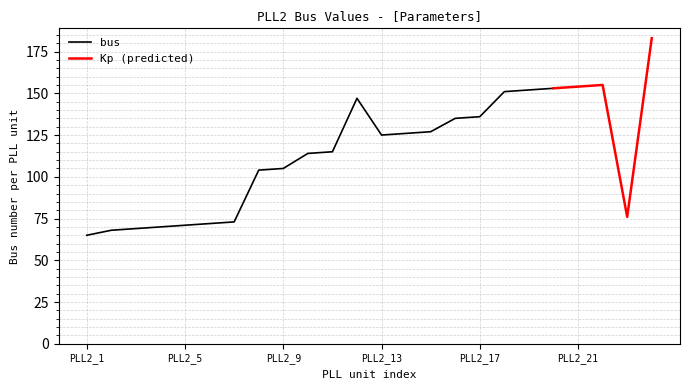

Is it true that bus equals 127.0 at PLL2_15?

True